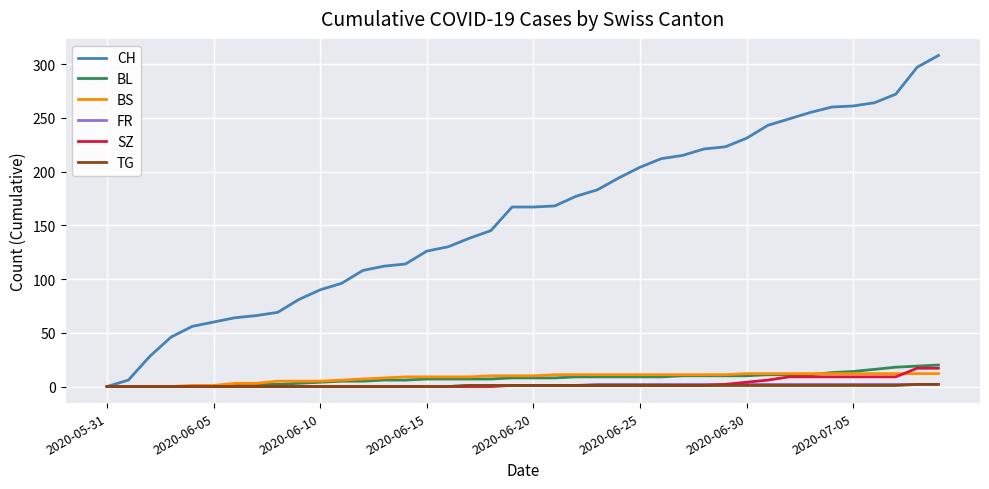

What is the maximum value shown in the chart?

308